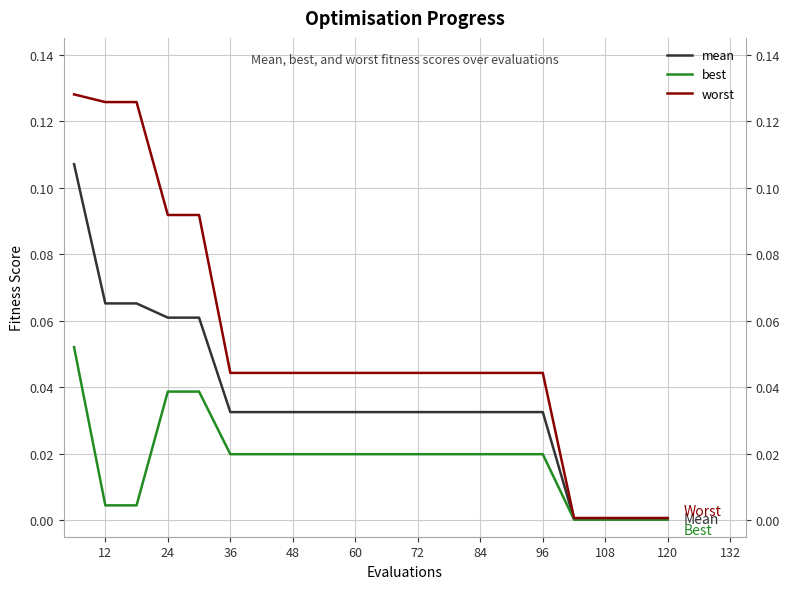

True or false: best and worst intersect in this chart.

False